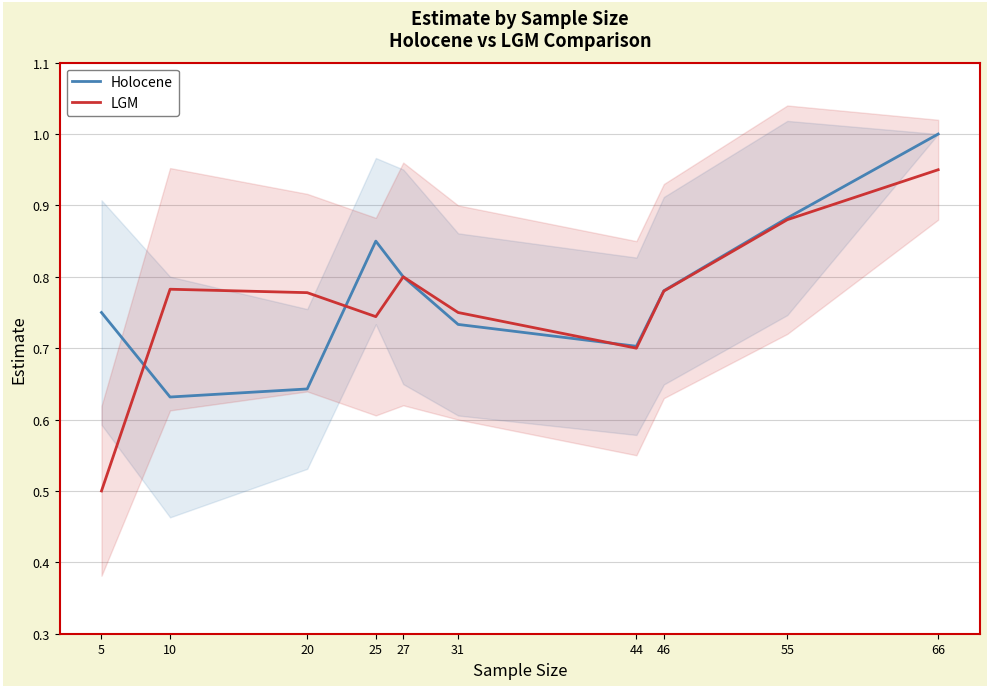

Rank the series at 5 from highest to lowest value.

Holocene, LGM